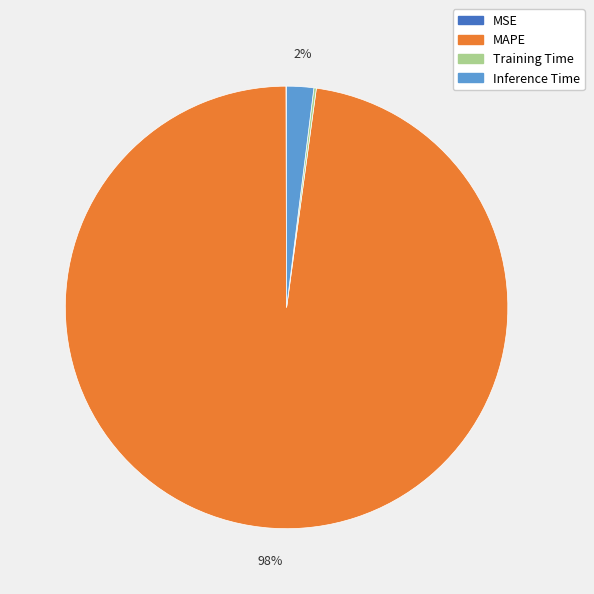

True or false: Inference Time accounts for 2% of the total.

True